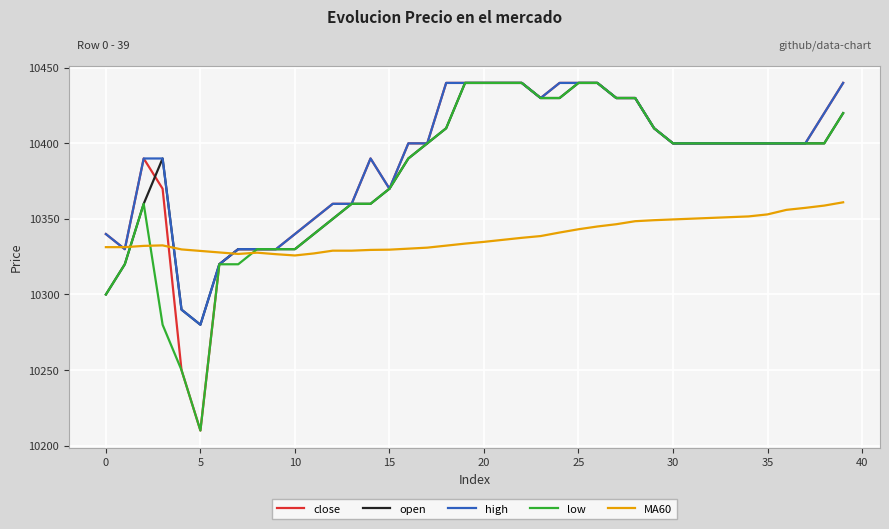

What is the highest value of the high series?

10440.0